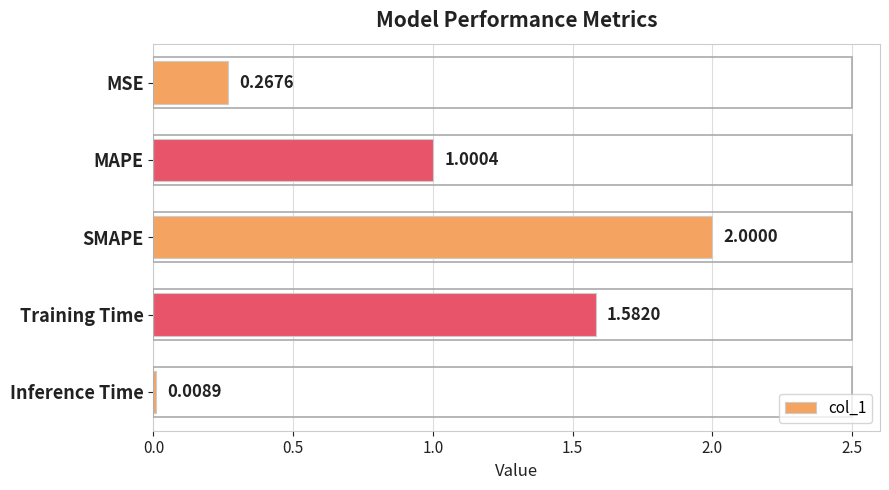

List the labels in order of value, largest first.

SMAPE, Training Time, MAPE, MSE, Inference Time